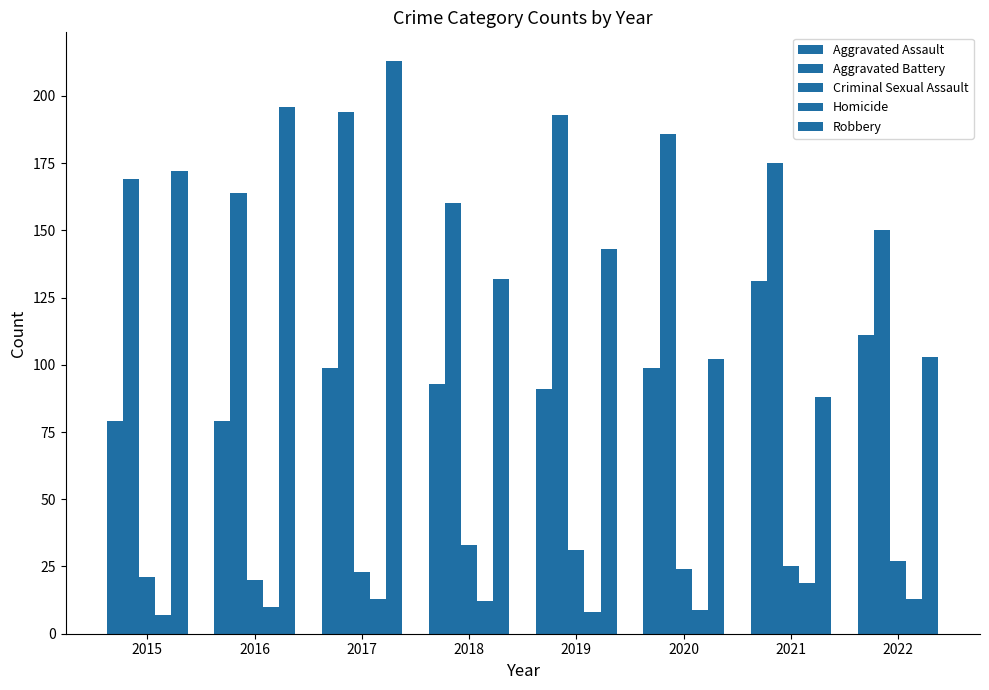

How many data points does each series have?

8